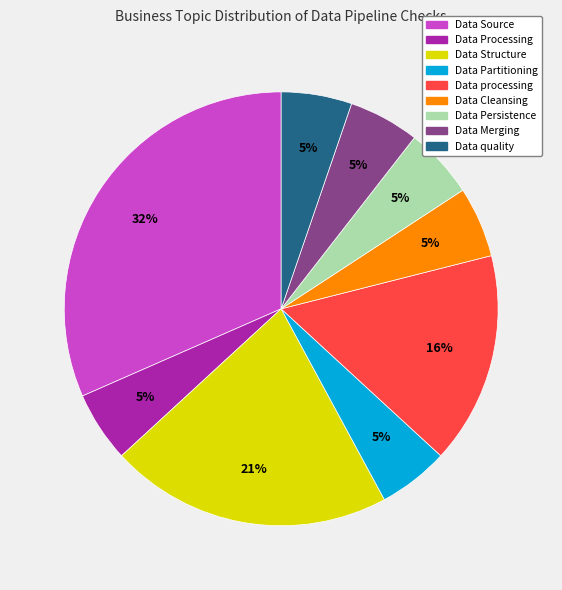

What is the largest slice in the pie chart?

Data Source